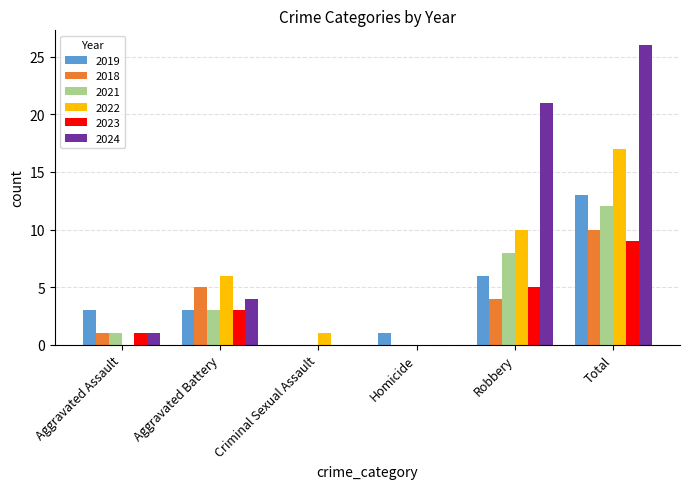

What is the maximum value shown in the chart?

26